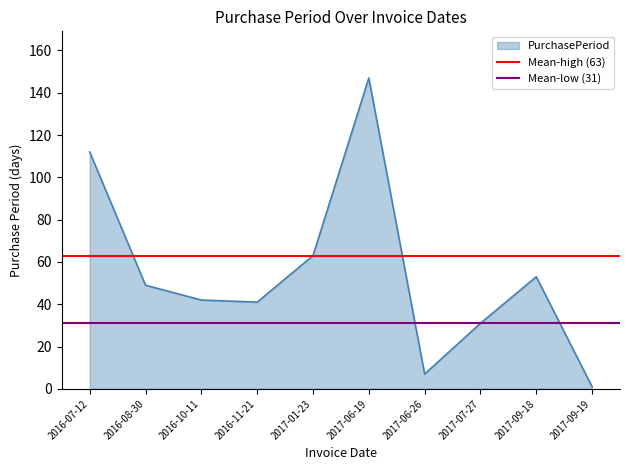

What is the highest value of the PurchasePeriod series?

147